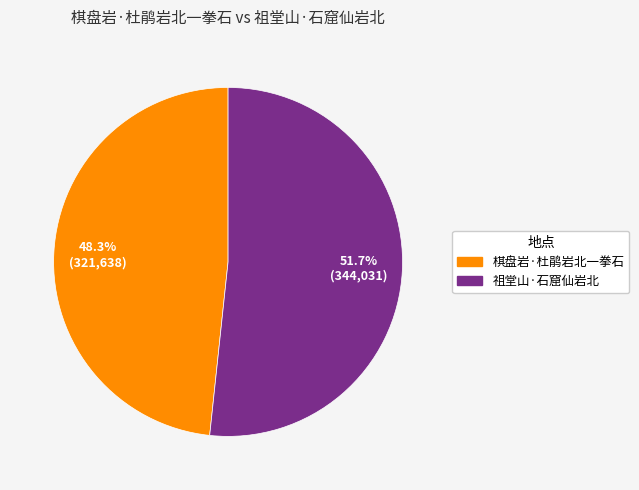

Approximately how many times larger is the value at 棋盘岩·杜鹃岩北一拳石 compared to 祖堂山·石窟仙岩北?

0.9